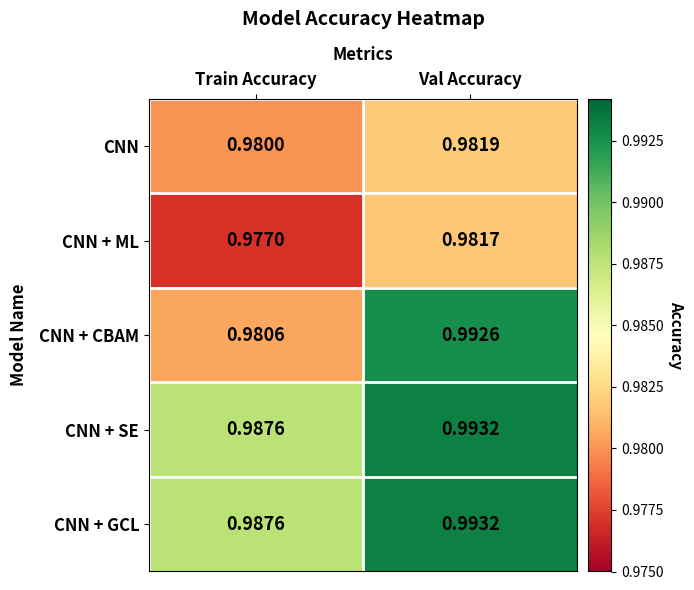

At which category is the sum across all series the highest?

Val Accuracy